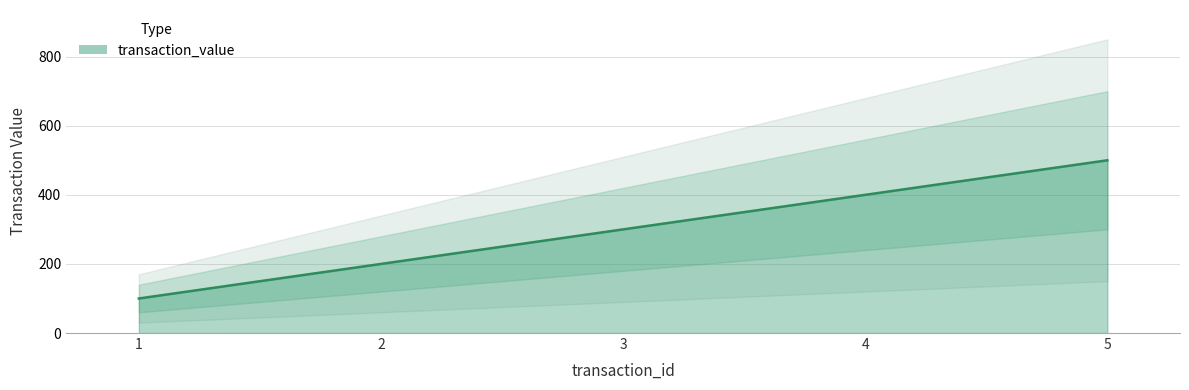

List the labels in order of value, smallest first.

1, 2, 3, 4, 5